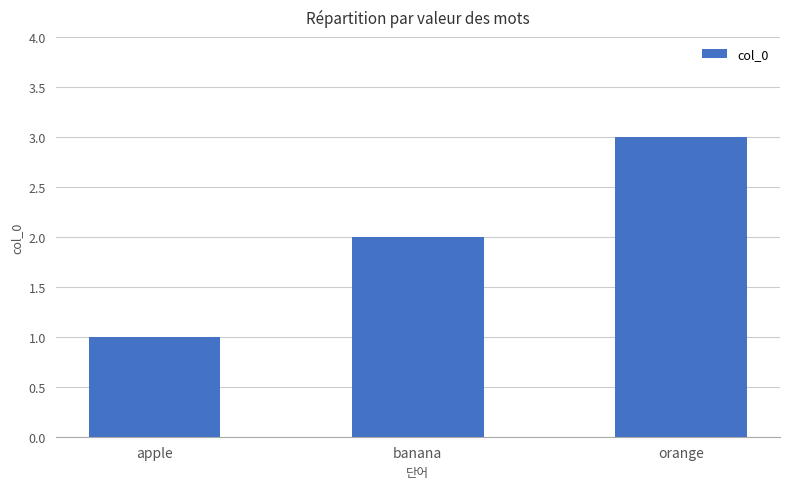

What is the approximate value at banana?

2